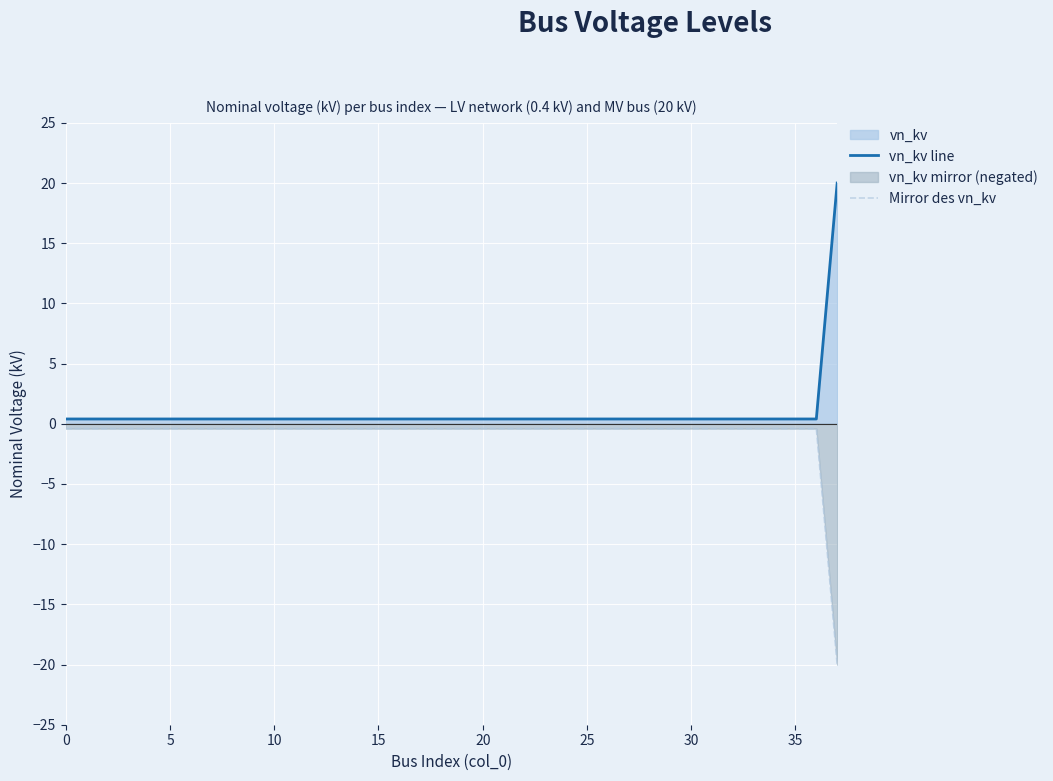

Rank the series at 35 from lowest to highest value.

Mirror des vn_kv, vn_kv line